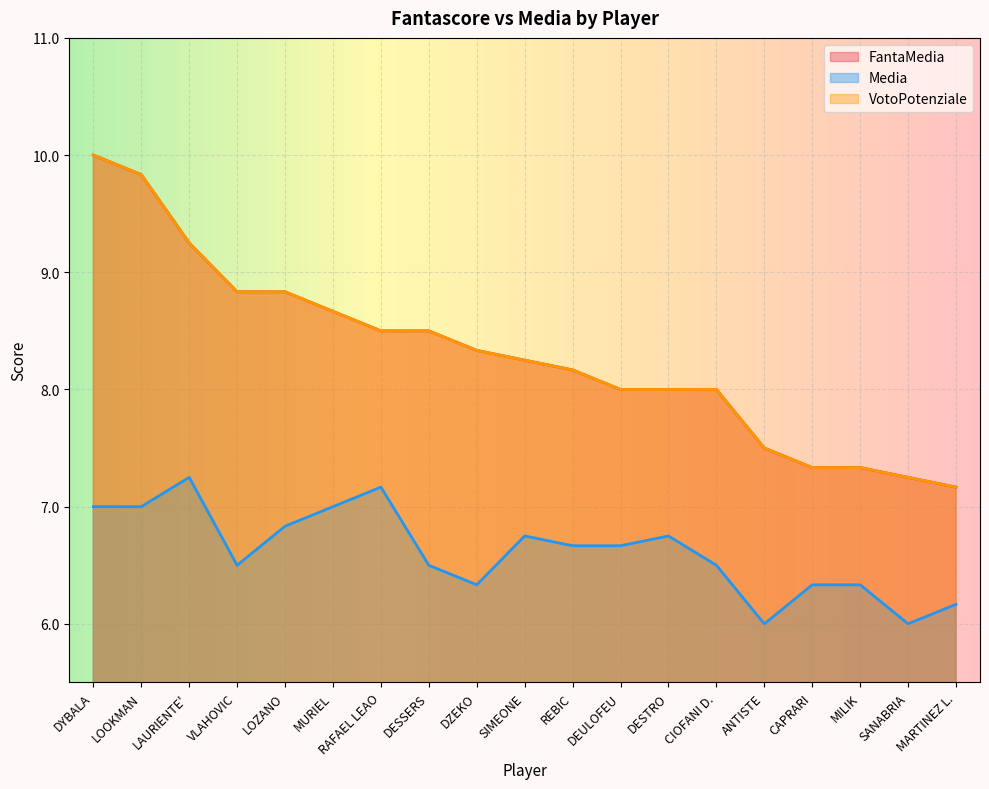

Which series changed the most between LOZANO and DESTRO?

FantaMedia